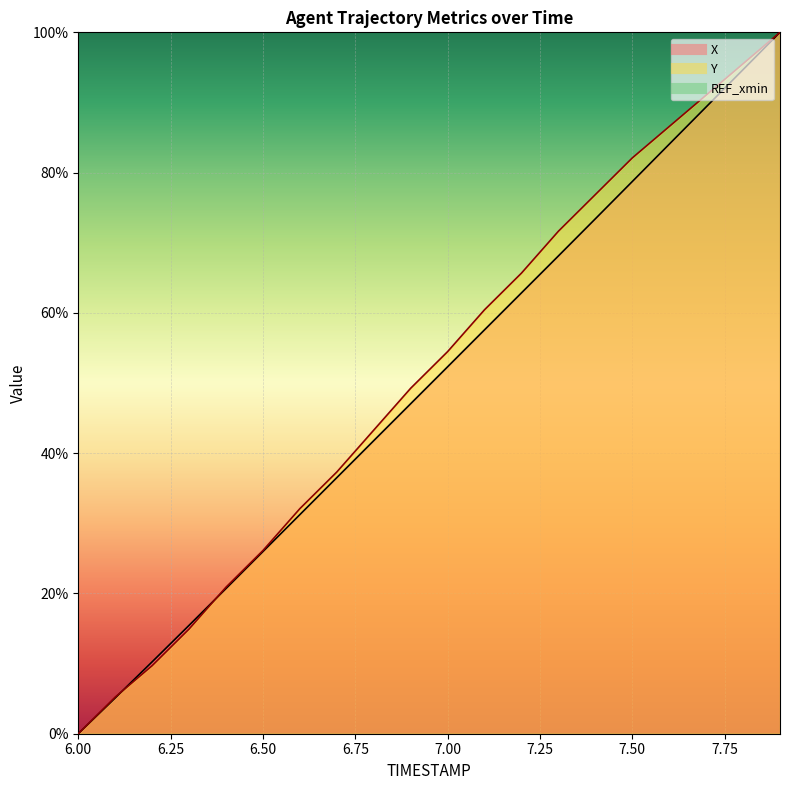

Does the chart display data point markers on the line(s)?

No